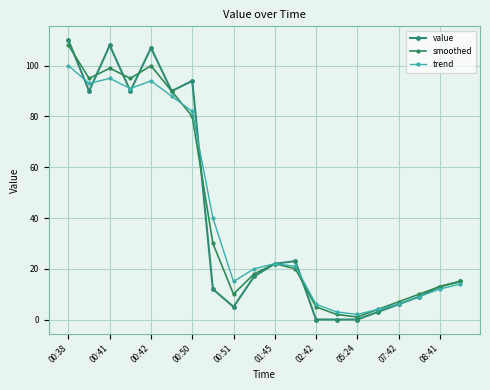

What is the sum of all smoothed values?

824